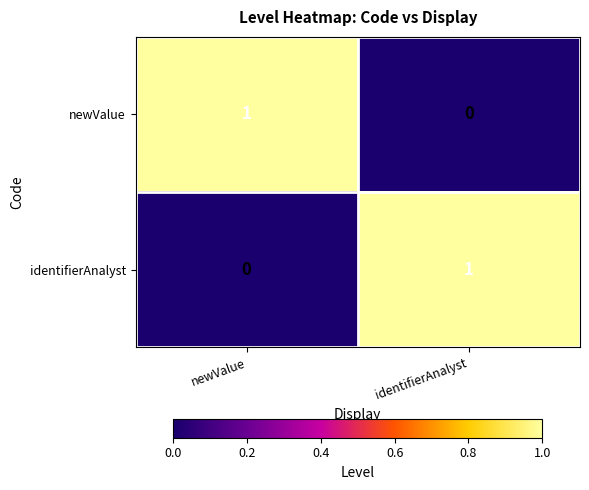

Is it true that identifierAnalyst equals 1 at newValue?

False